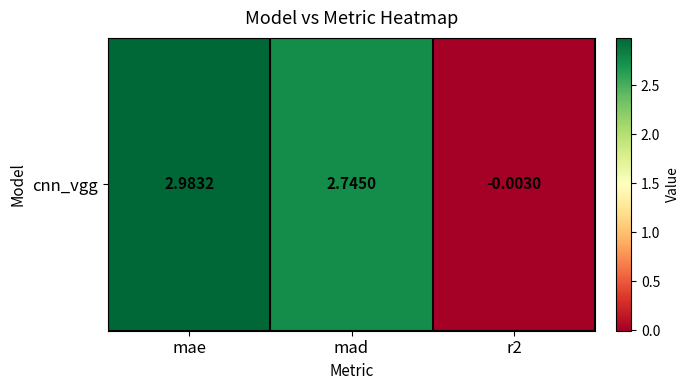

The value at mad is 2.7. True or false?

True